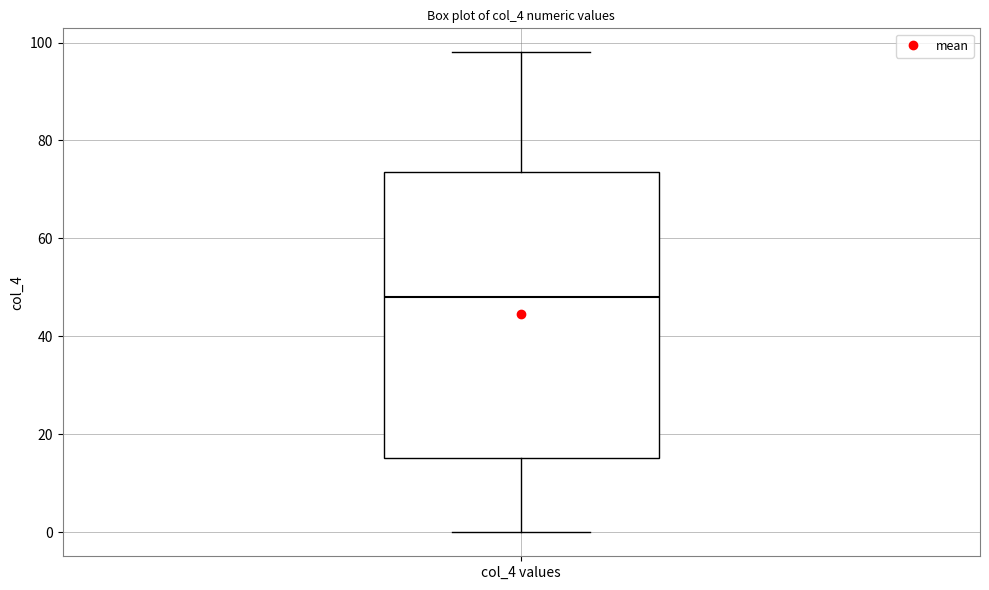

Read this box plot against the y-axis: the position of the median line, the range covered by the box, and the ends of both whiskers. The values are not printed on the chart, so give them approximately, as read against the axis.

median 48, box 16 to 74, whiskers 0 to 98